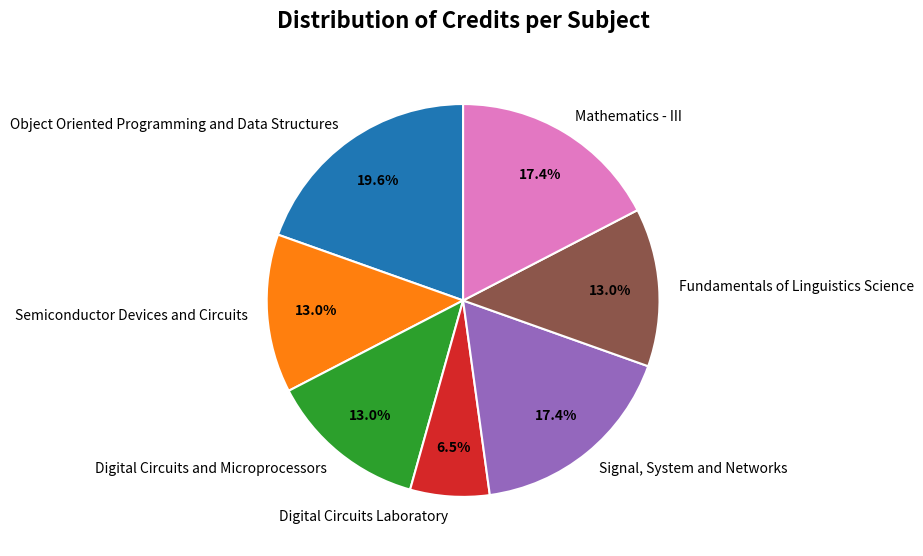

Does any single category account for the majority?

No